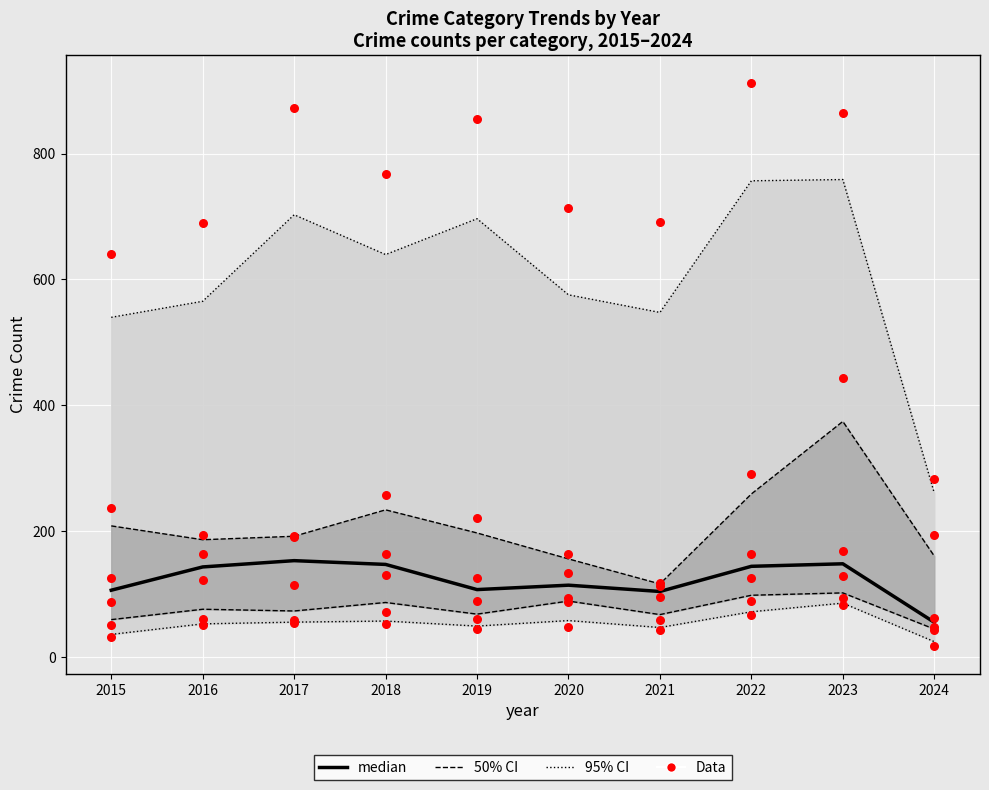

What is the total value across all series at 2018?

219